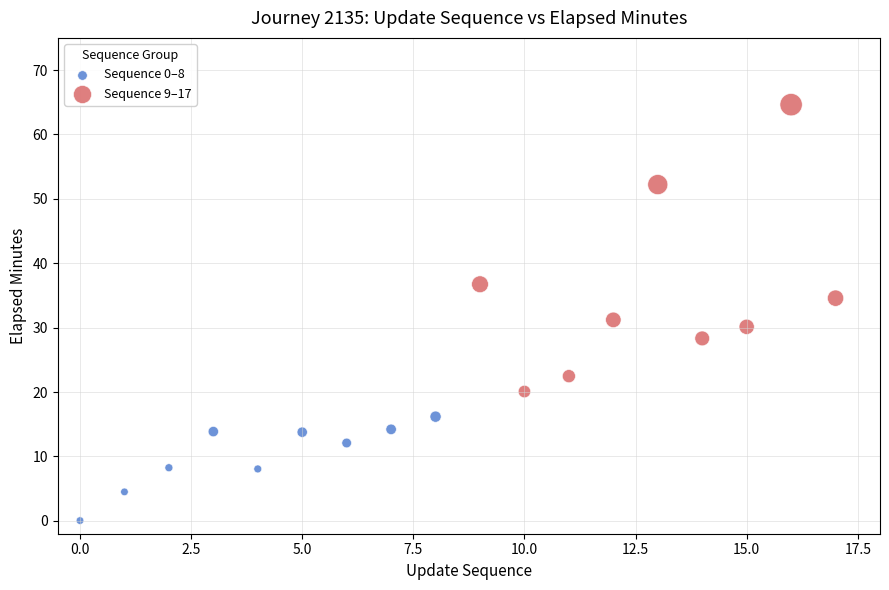

Which series has the widest spread of Y values?

Sequence 9–17